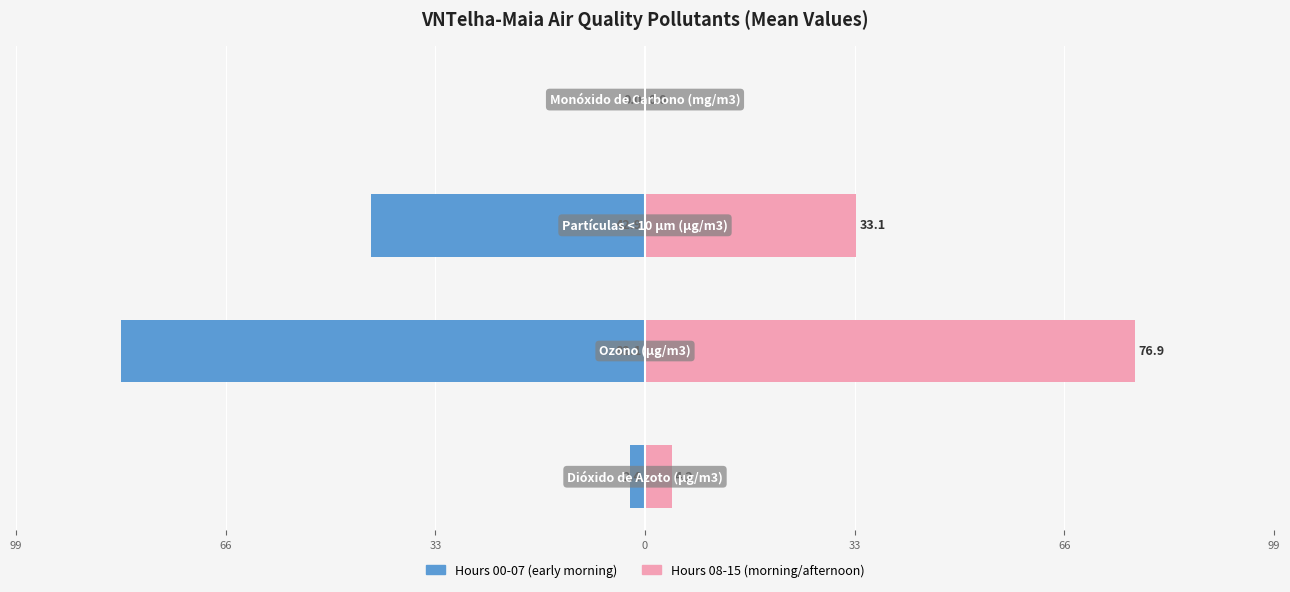

Between 66 and 33, which is larger?

33